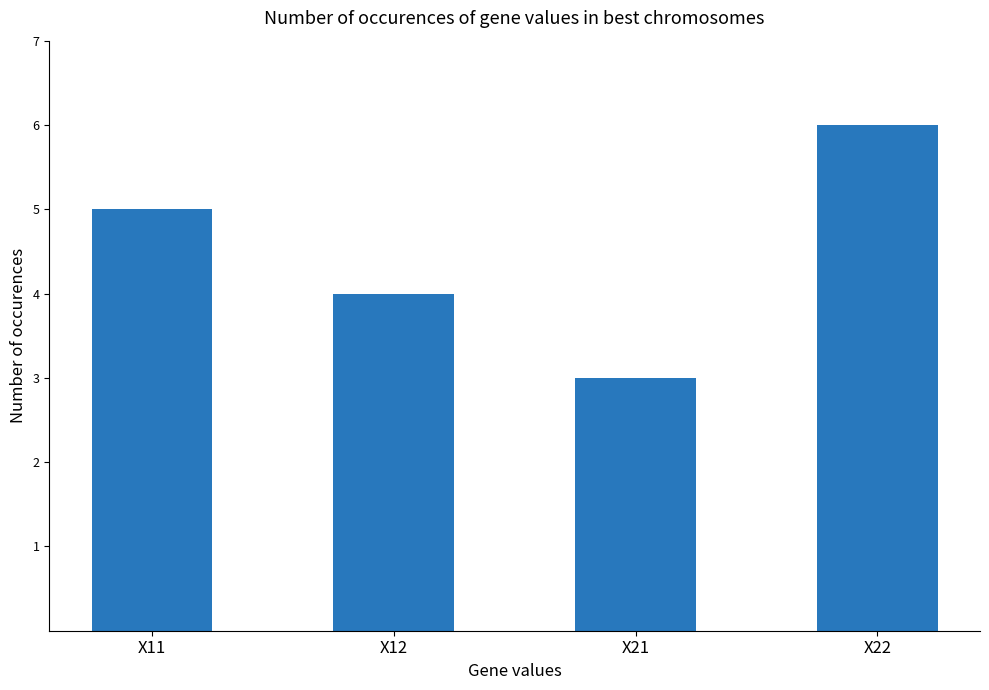

Rank the categories by value from lowest to highest.

X21, X12, X11, X22